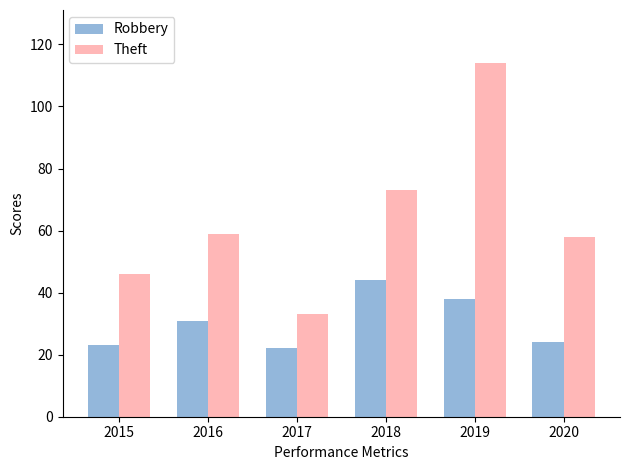

At 2015, list the series in order from largest to smallest.

Theft, Robbery